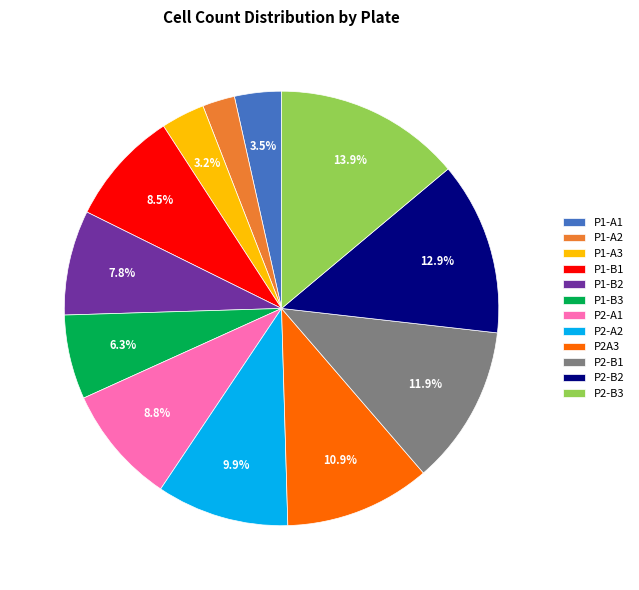

To the nearest percent, what is the difference between the P2-B3 and P1-B2 slice percentages?

6%